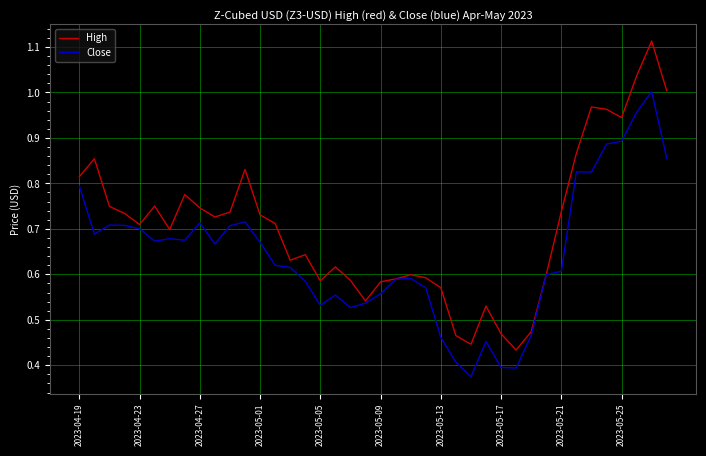

List the series in order of their overall mean, highest first.

High, Close